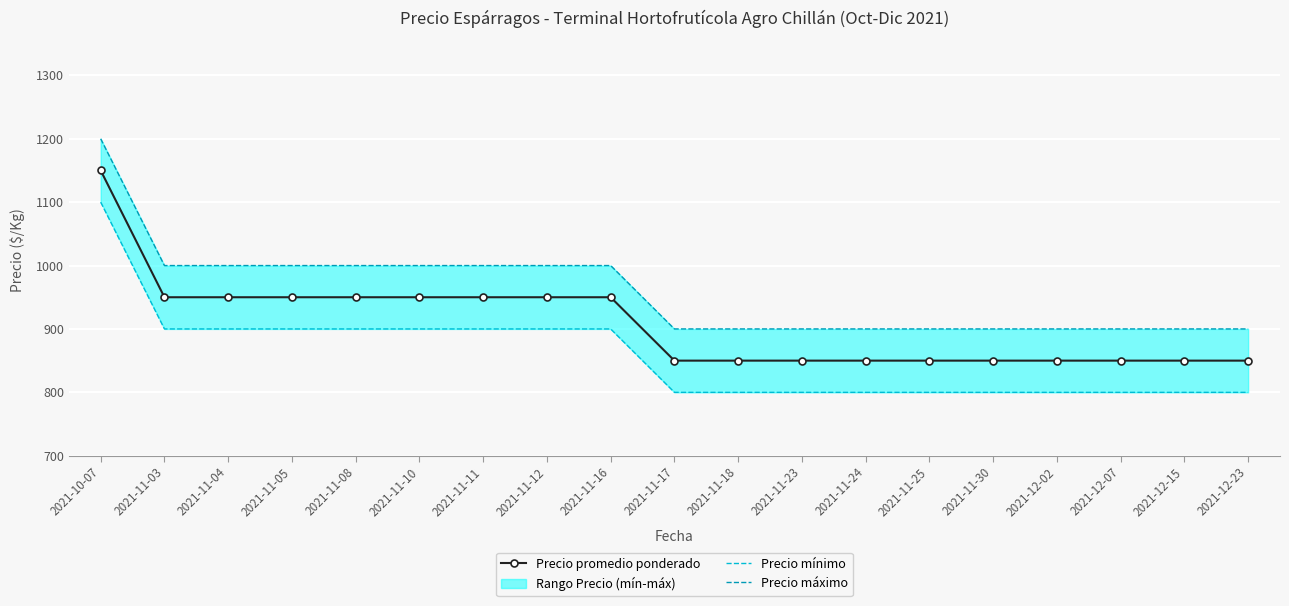

At which category is the sum across all series the highest?

2021-10-07